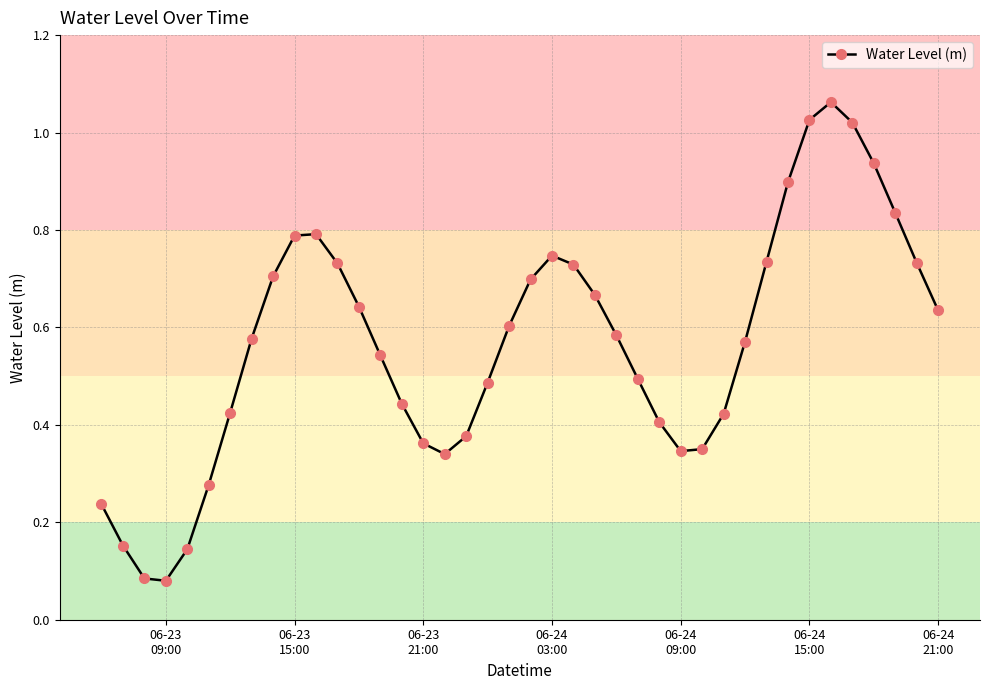

How many points are higher than both their immediate neighbors (excluding endpoints)?

3